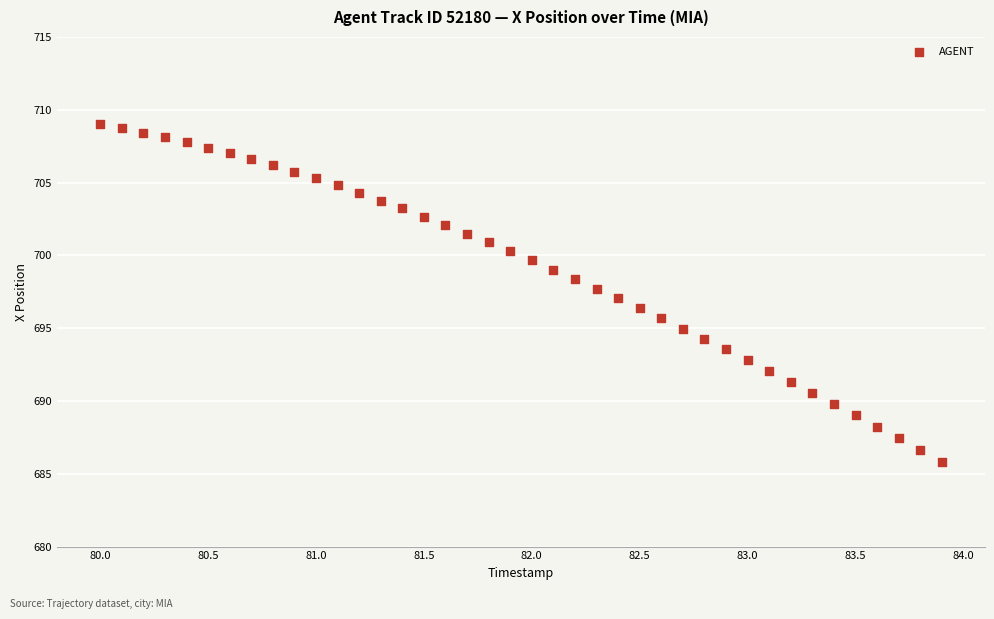

What is the range of X values (max minus min)?

3.9